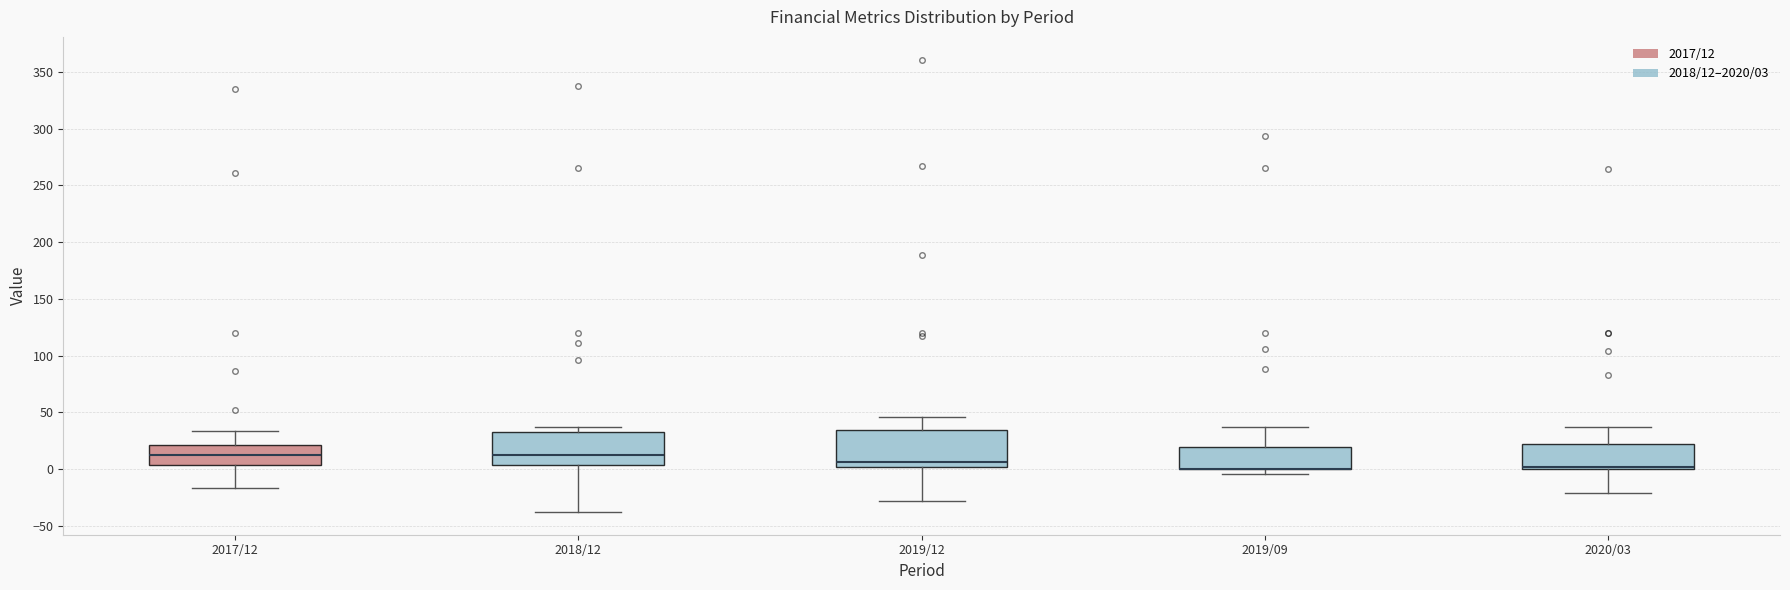

Reading left to right, read every box against the y-axis: the position of its median line, the range the box covers, and the ends of its whiskers. The values are not printed on the chart, so give them approximately, as read against the axis.

2017/12: median 10, box 5 to 20, whiskers -15 to 35
2018/12: median 10, box 5 to 30, whiskers -40 to 35
2019/12: median 5, box 0 to 35, whiskers -30 to 45
2019/09: median 0 (drawn on the box's lower edge), box 0 to 20, whiskers -5 to 35
2020/03: median 0 (drawn on the box's lower edge), box 0 to 20, whiskers -20 to 35